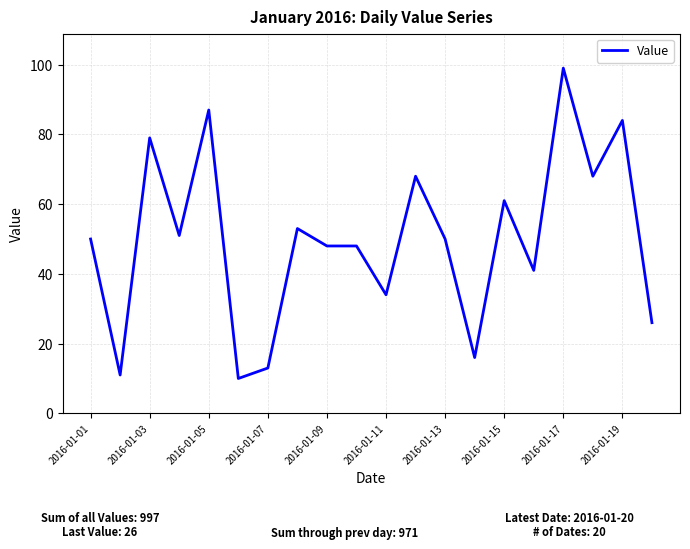

Does the chart display data point markers on the line(s)?

No